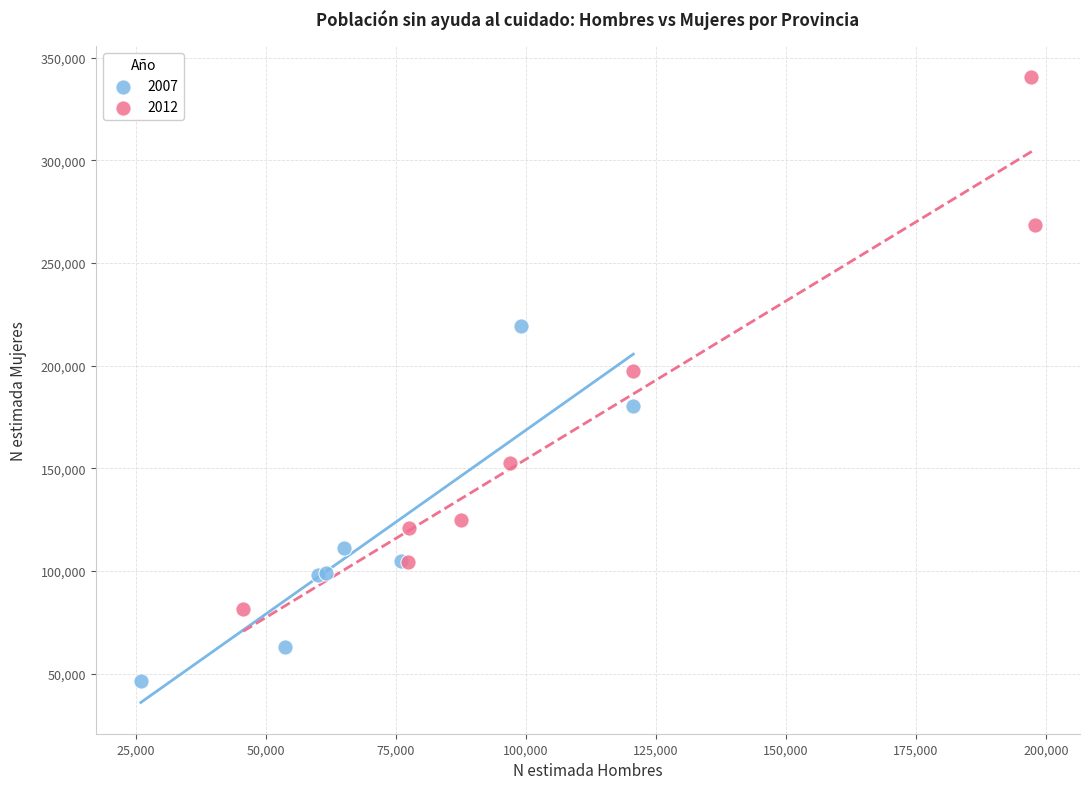

Which series reaches the maximum Y coordinate?

2012